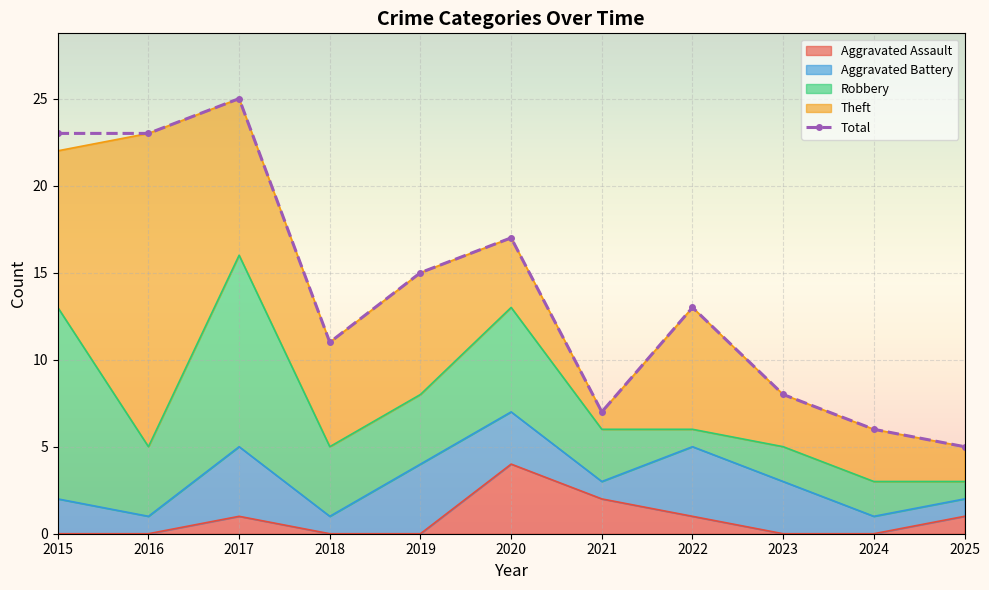

Rank the categories by value from lowest to highest.

2025, 2024, 2021, 2023, 2018, 2022, 2019, 2020, 2015, 2016, 2017